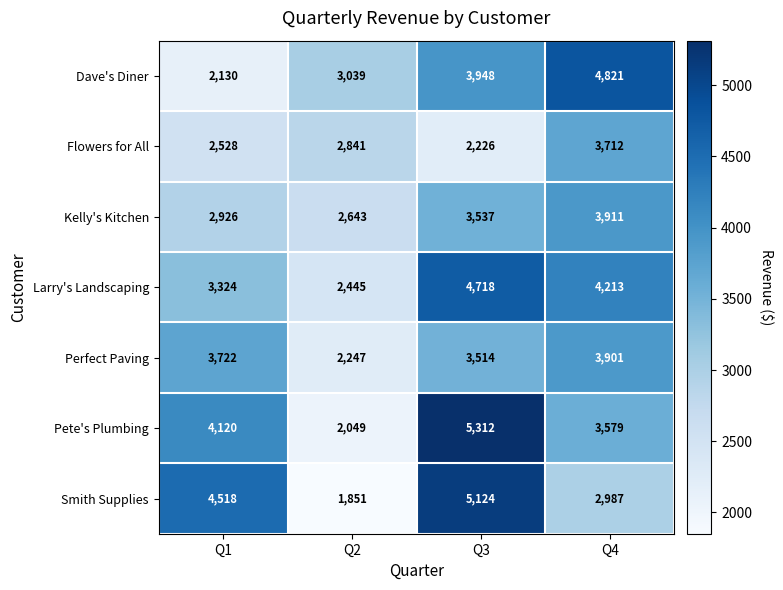

What is the total value across all series at Q3?

28379